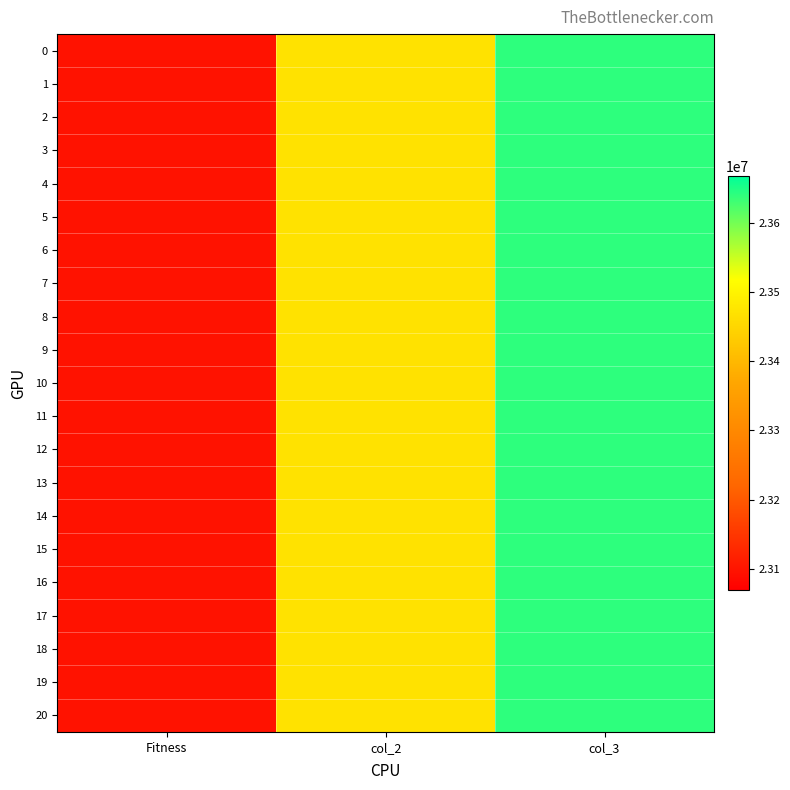

Which label corresponds to the largest value in the chart?

col_3